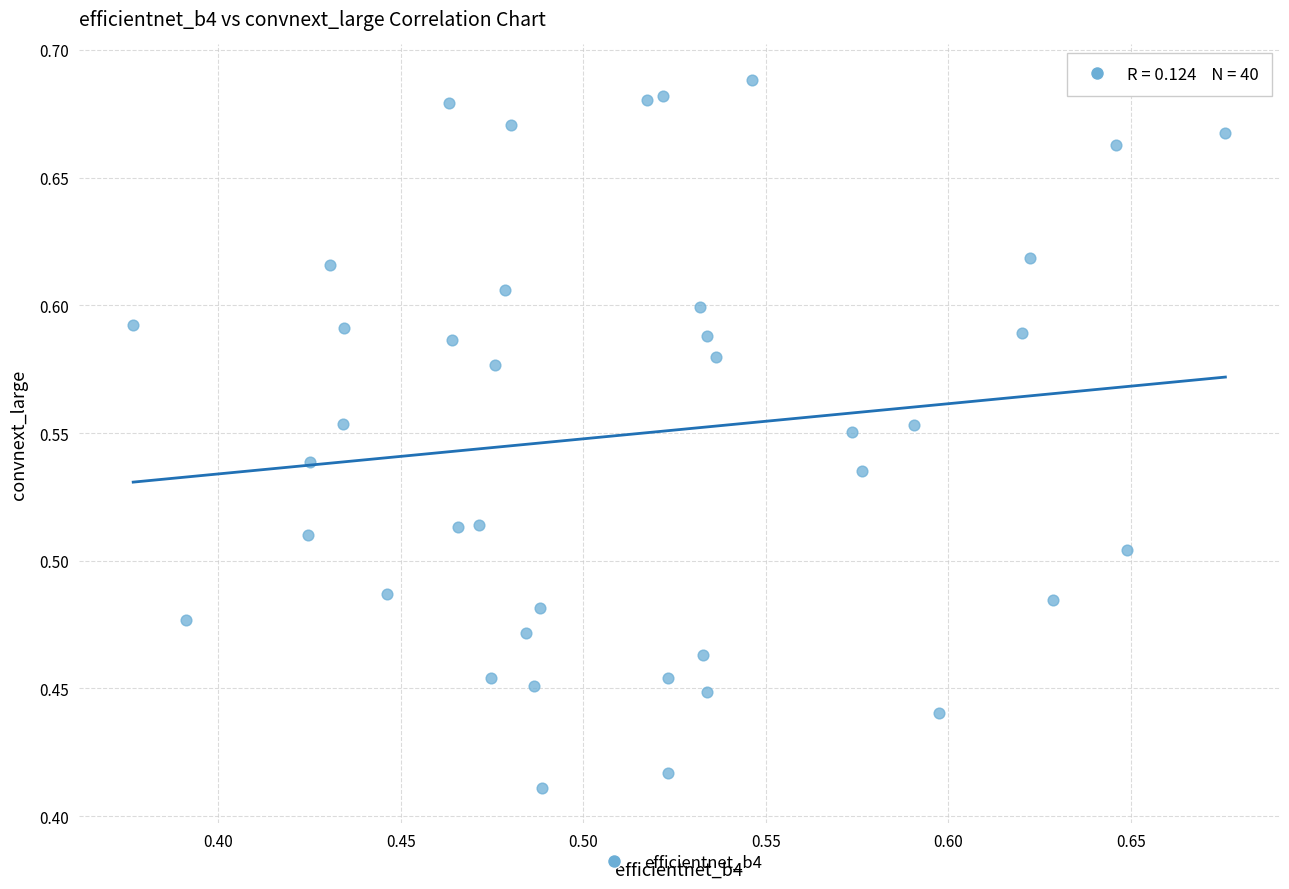

What is the range of X values (max minus min)?

0.3